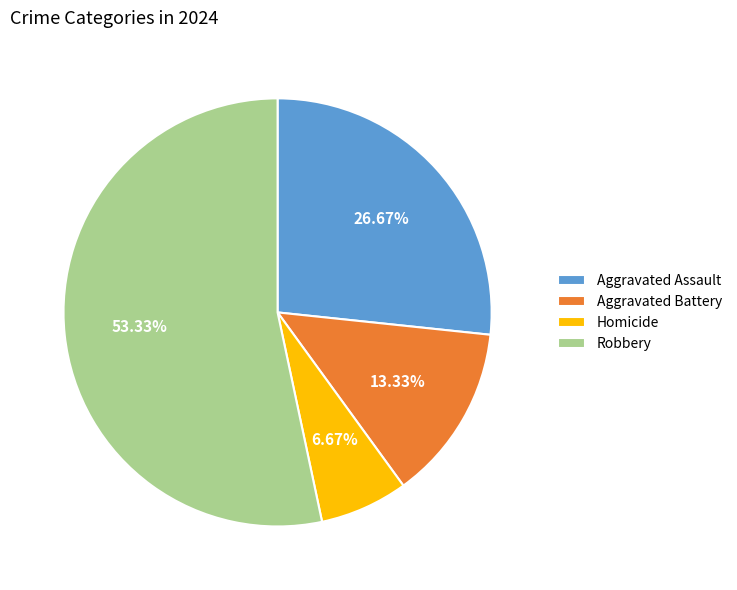

Is it true that Aggravated Assault is 33% of the pie?

False